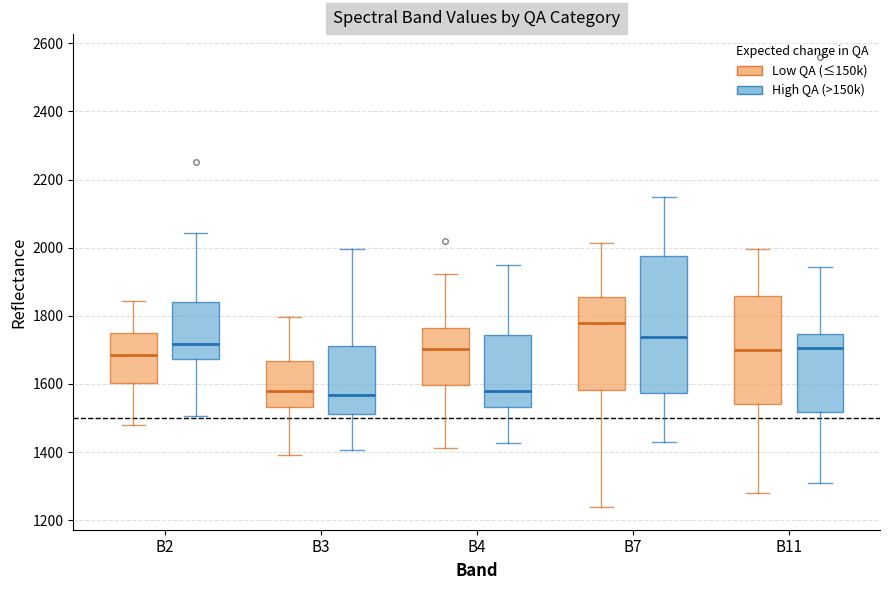

Where is the upper edge of the box for B7 (Low QA (≤150k)) on the y-axis? The values are not printed on the chart, so give them approximately, as read against the axis.

1860